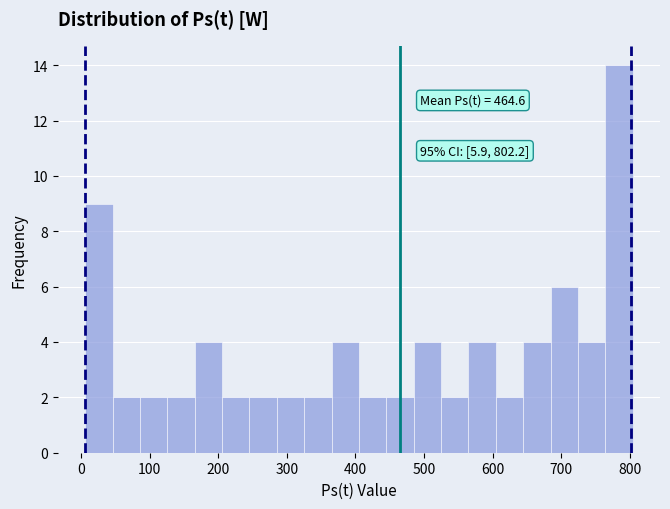

Read against the x-axis, roughly where is the centre of the tallest bar?

780